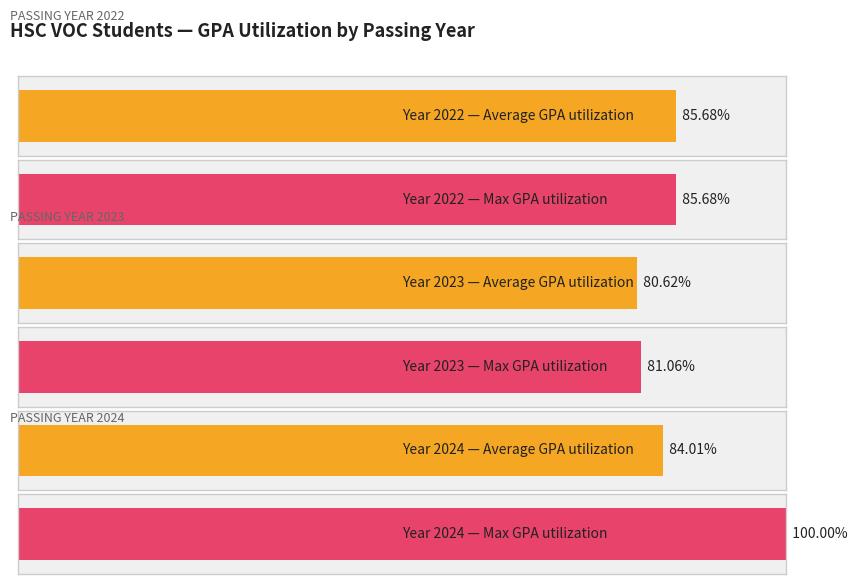

What are all the series names shown in the legend?

Average GPA, Max GPA